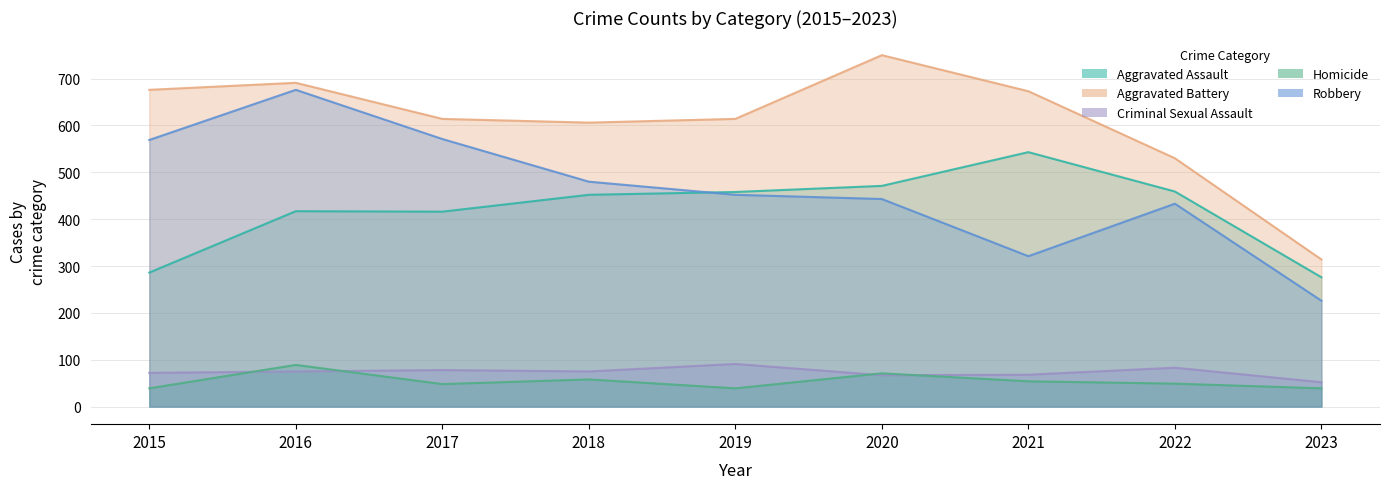

Which series has the largest total across all categories?

Aggravated Battery